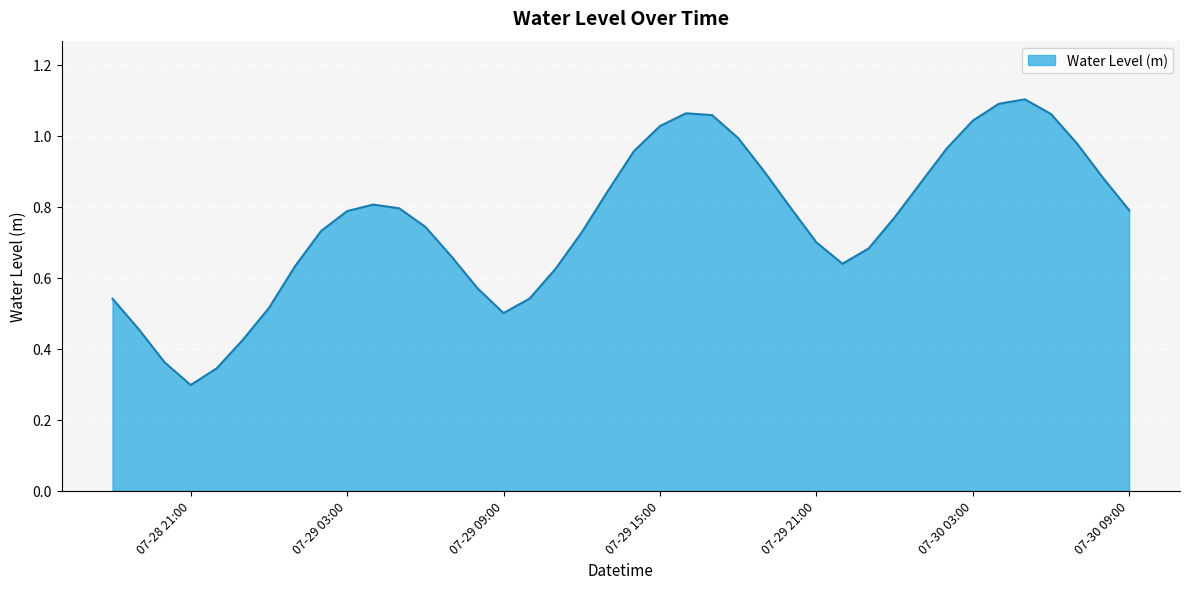

How many lines are shown in the chart?

1